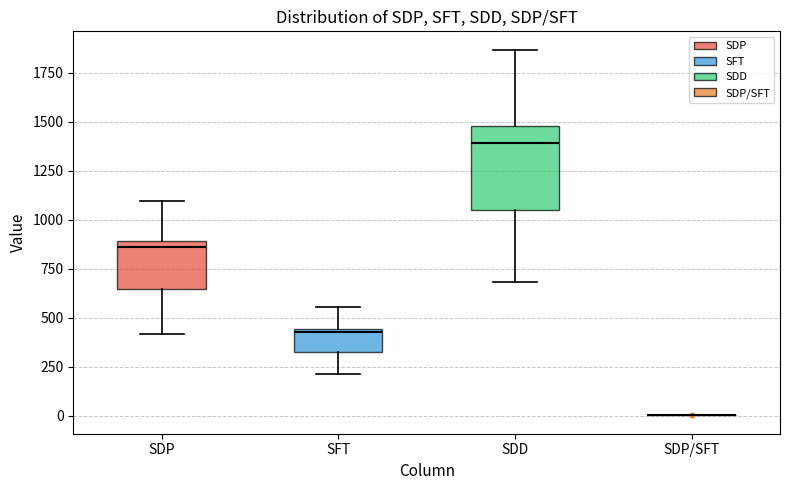

Which box is the tallest, from its lower edge to its upper edge?

SDD